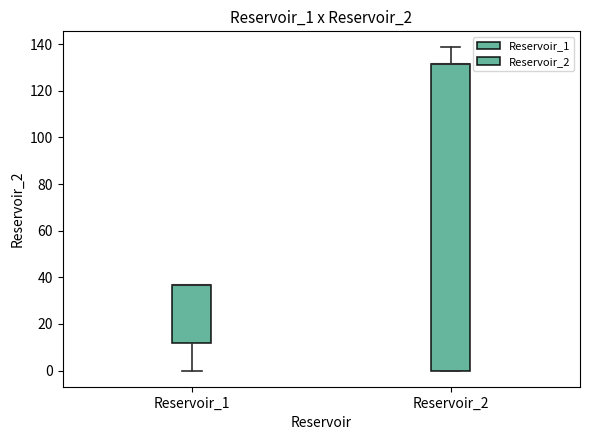

Reading left to right, read every box against the y-axis: the position of its median line, the range the box covers, and the ends of its whiskers. The values are not printed on the chart, so give them approximately, as read against the axis.

Reservoir_1: median 36 (drawn on the box's upper edge), box 12 to 36, whiskers 0 to 36
Reservoir_2: median 132 (drawn on the box's upper edge), box 0 to 132, whiskers 0 to 138